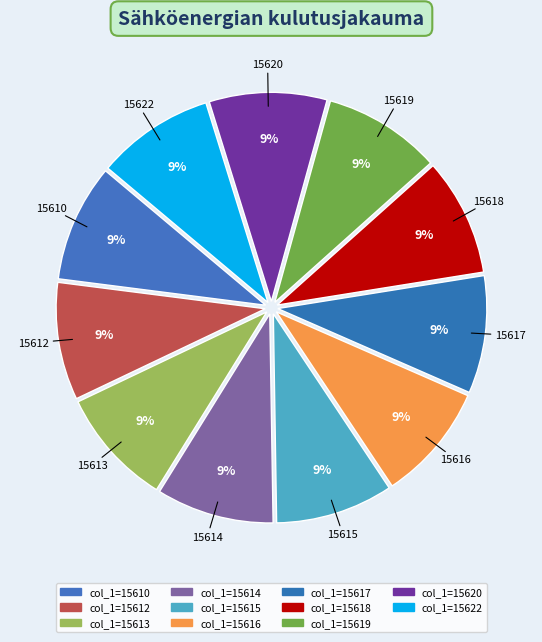

Count the number of slices in the pie.

11